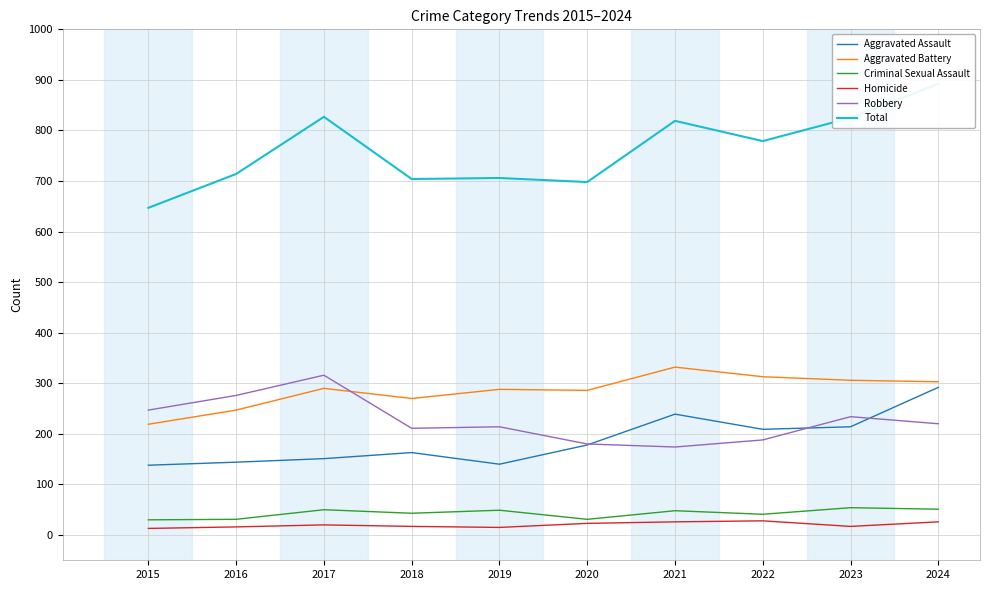

What is the minimum value shown in the chart?

13